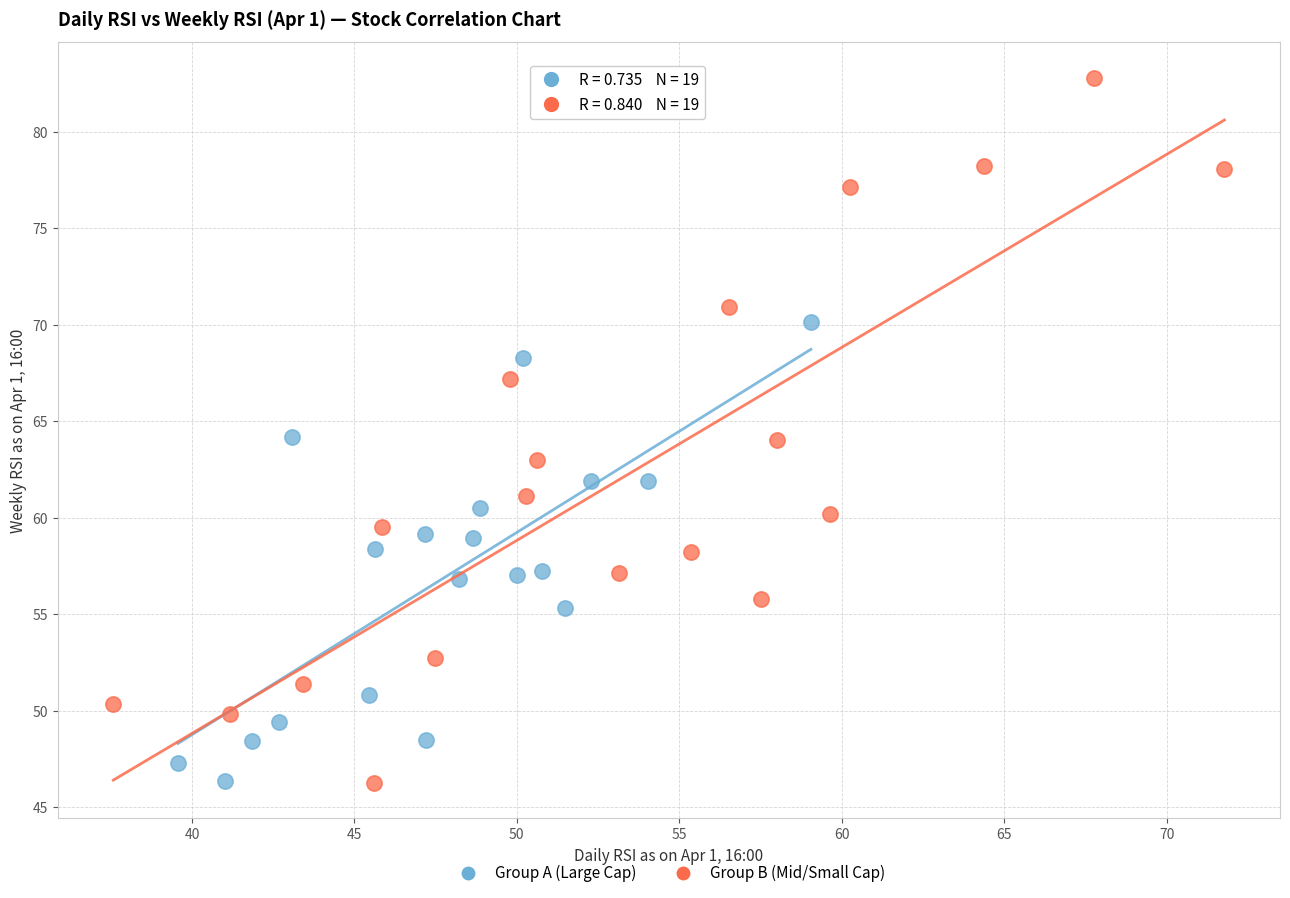

Which series reaches the maximum Y coordinate?

Group B (Mid/Small Cap)